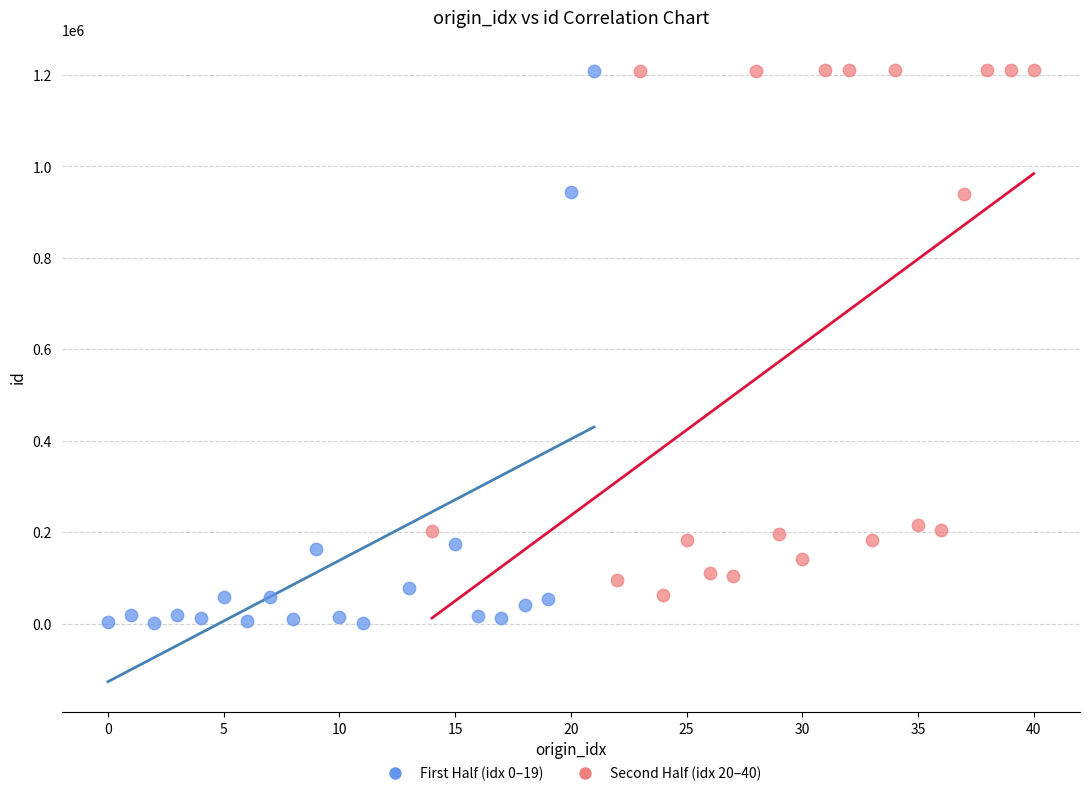

What are all the series names shown in the legend?

First Half (idx 0–19), Second Half (idx 20–40)